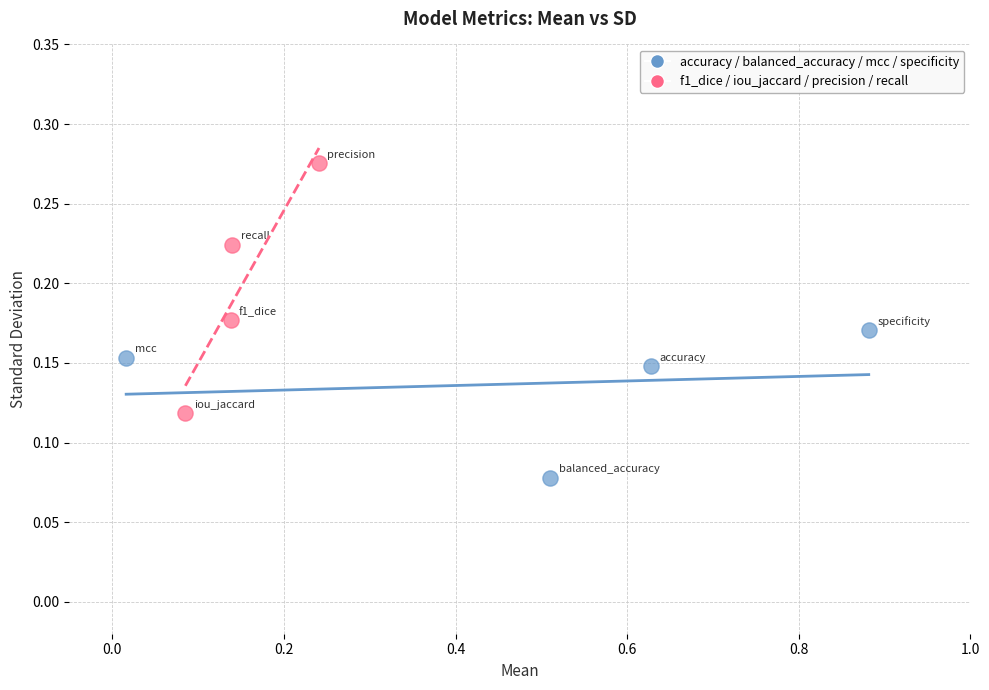

Which series reaches the minimum Y coordinate?

accuracy / balanced_accuracy / mcc / specificity